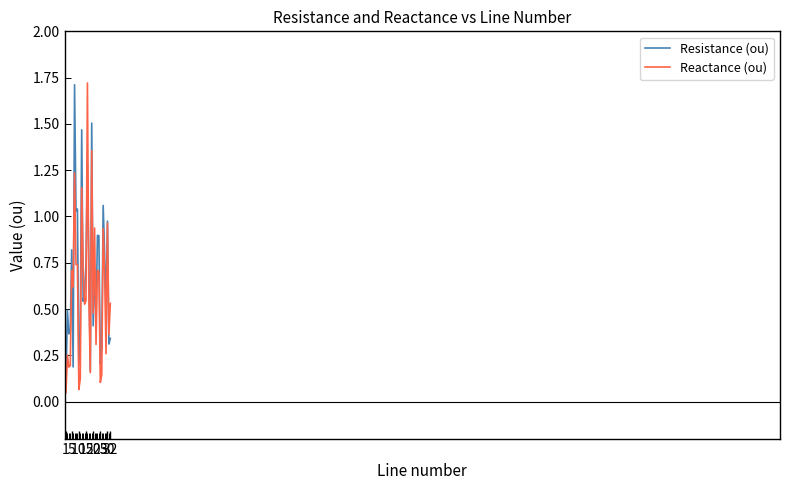

What is the highest value of the Reactance (ou) series?

1.7